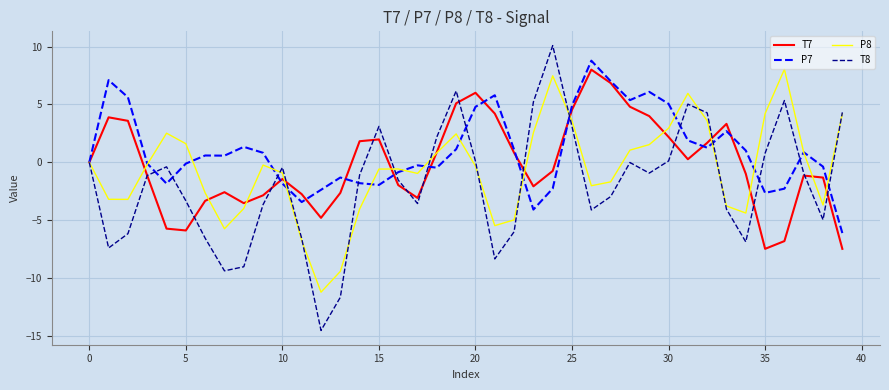

Which series has the widest spread of values?

T8